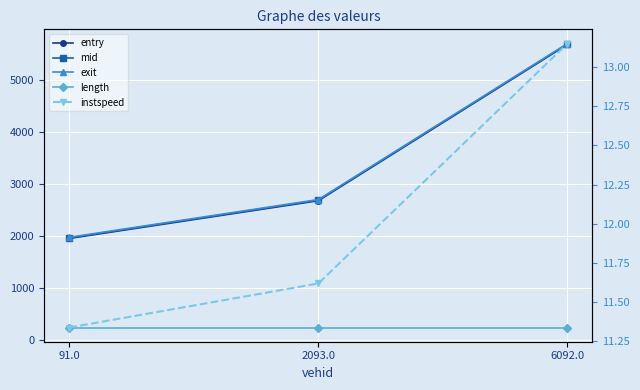

At which category is the sum across all series the highest?

6092.0